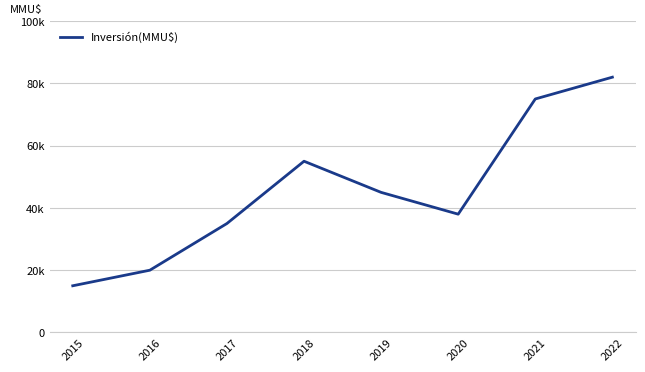

What is the value of the 6th point from the left?

38000